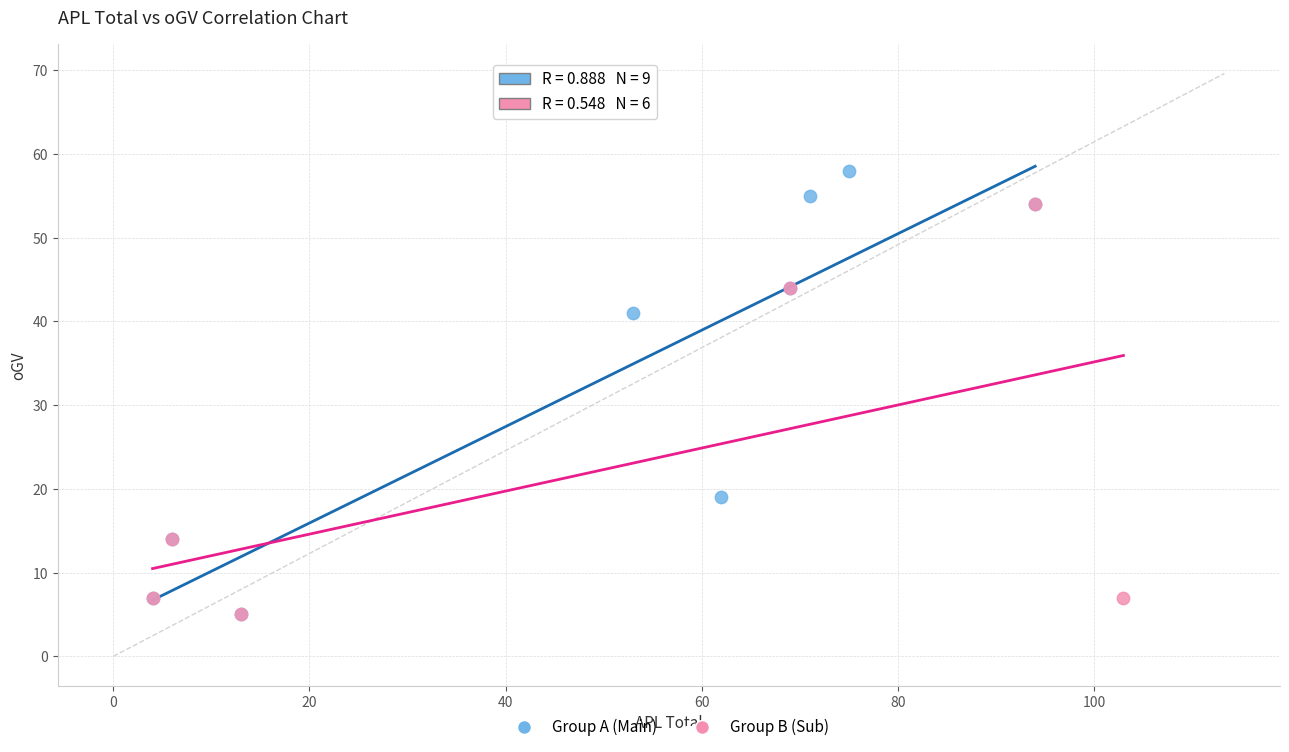

What are all the series names shown in the legend?

Group A (Main), Group B (Sub)